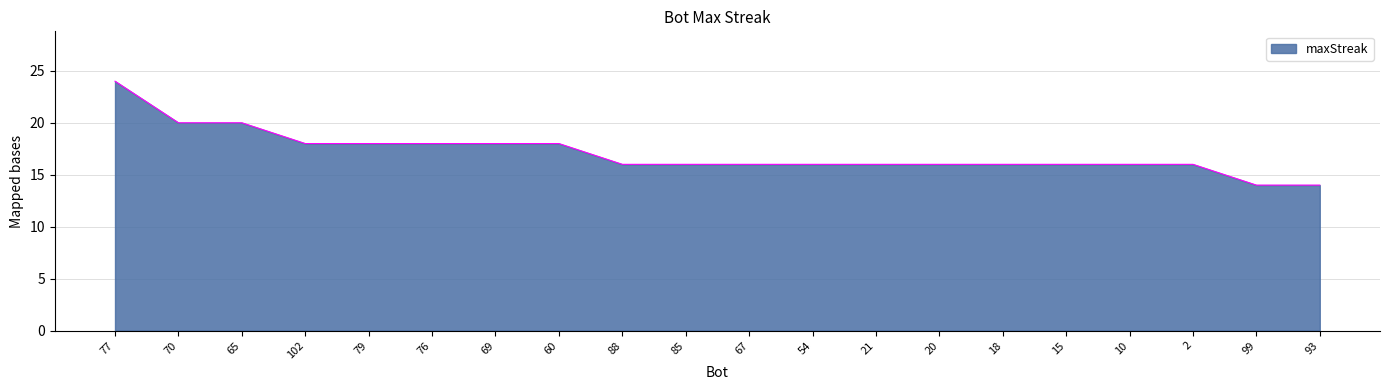

Does the chart display data point markers on the line(s)?

No